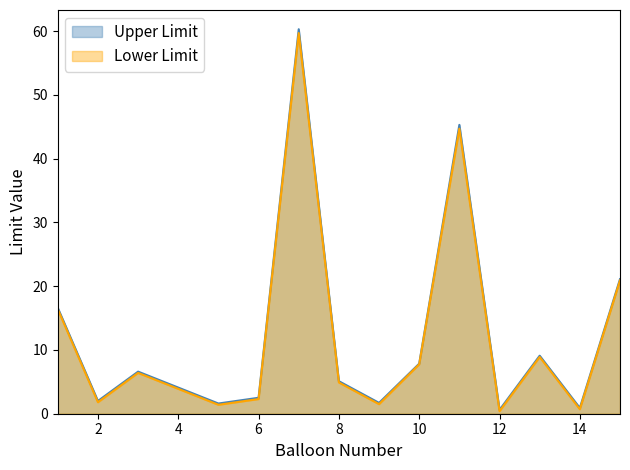

What is the sum of the Upper Limit values at 10 and 8?

12.9